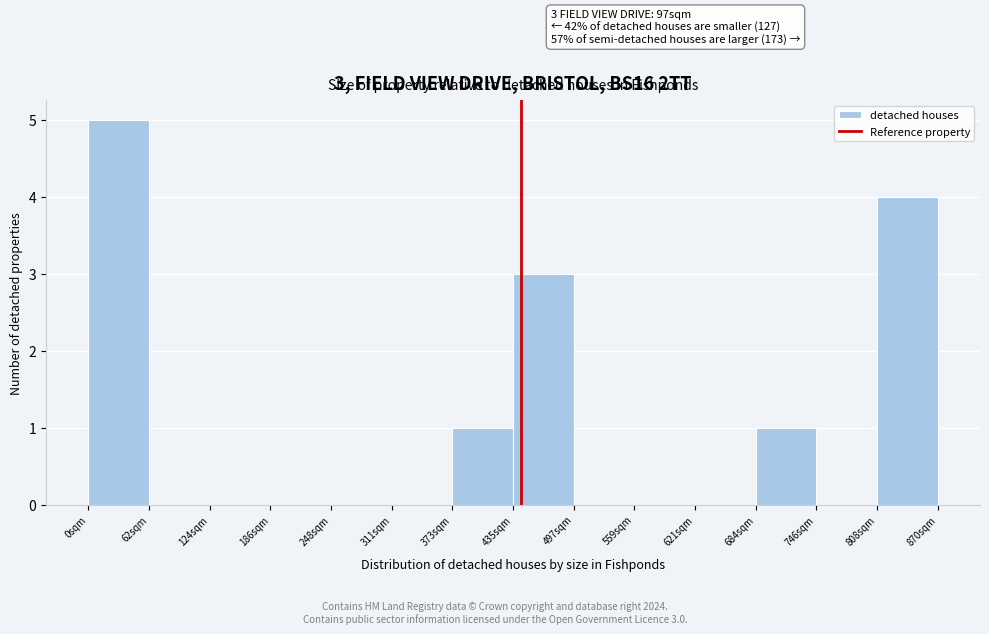

Which range on the x-axis has the tallest bar?

0 to 60